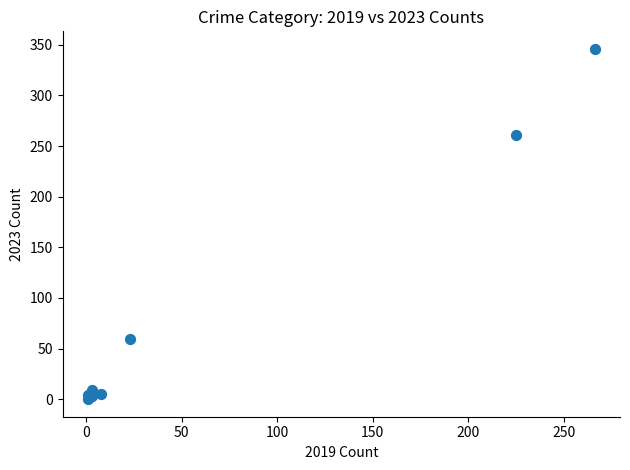

What Y value in the scatter plot is closest to 173?

261